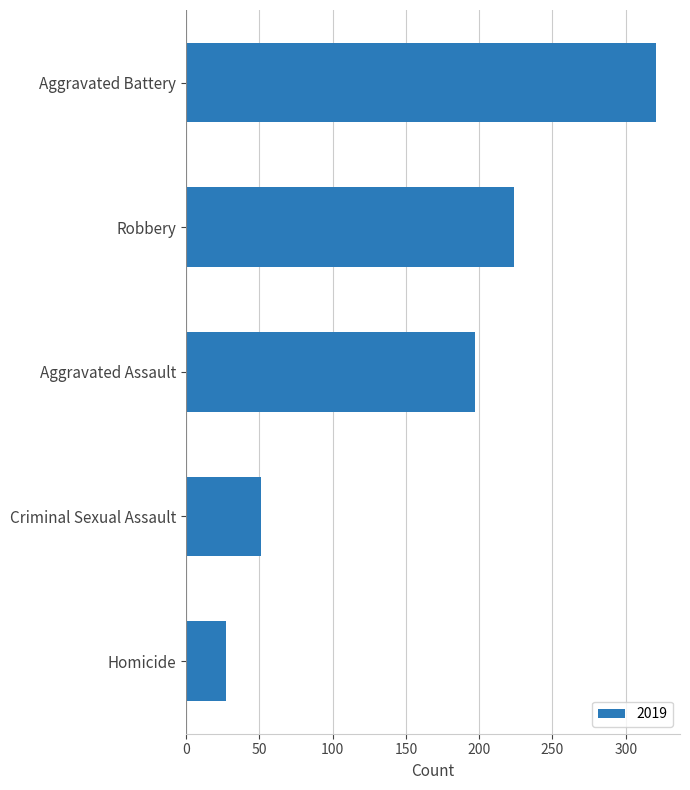

What is the greatest value displayed?

321